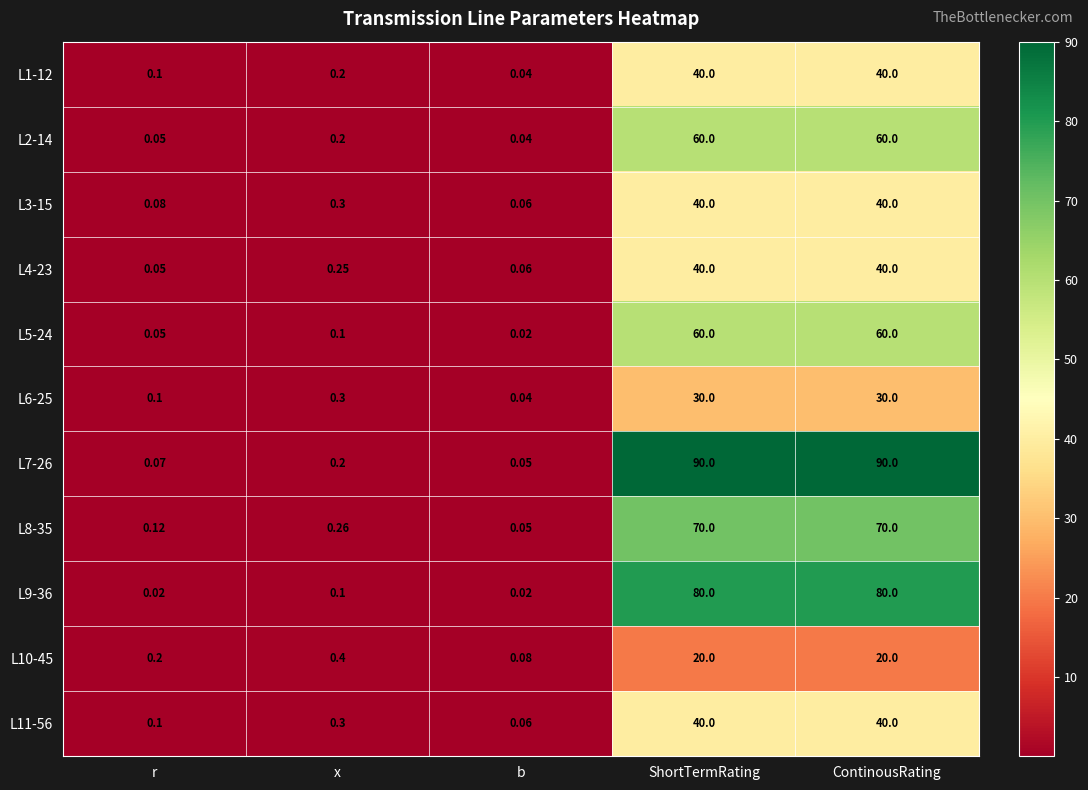

At which label is L4-23 closest to 20?

x